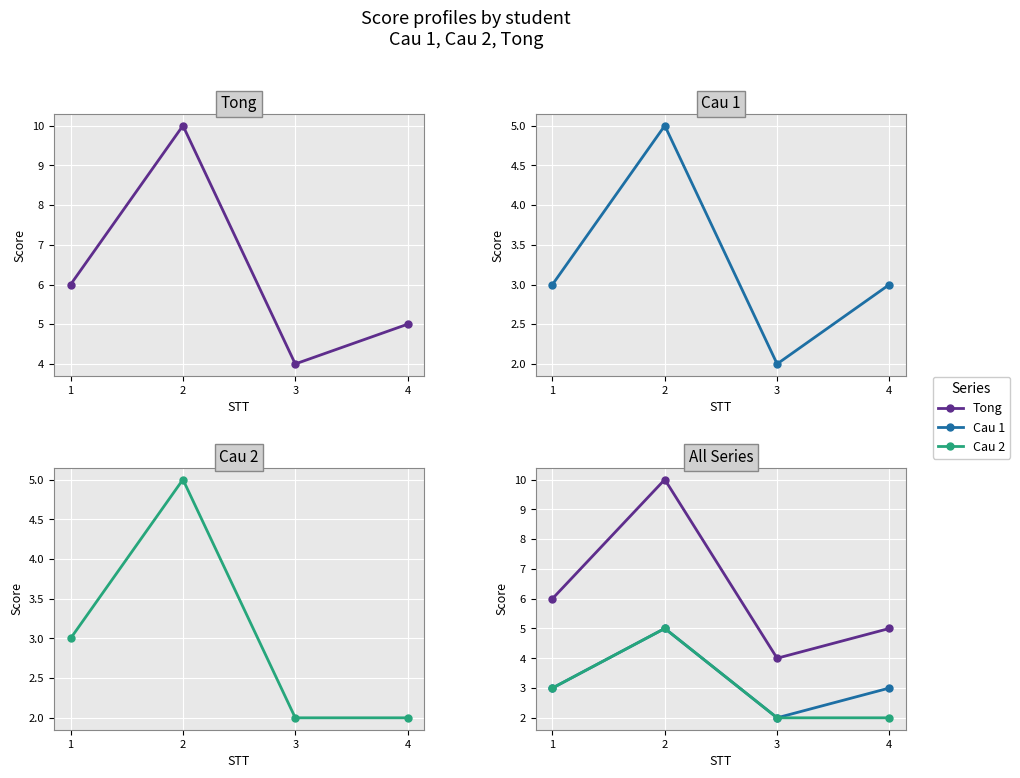

At which label is Cau 2 closest to 3?

1